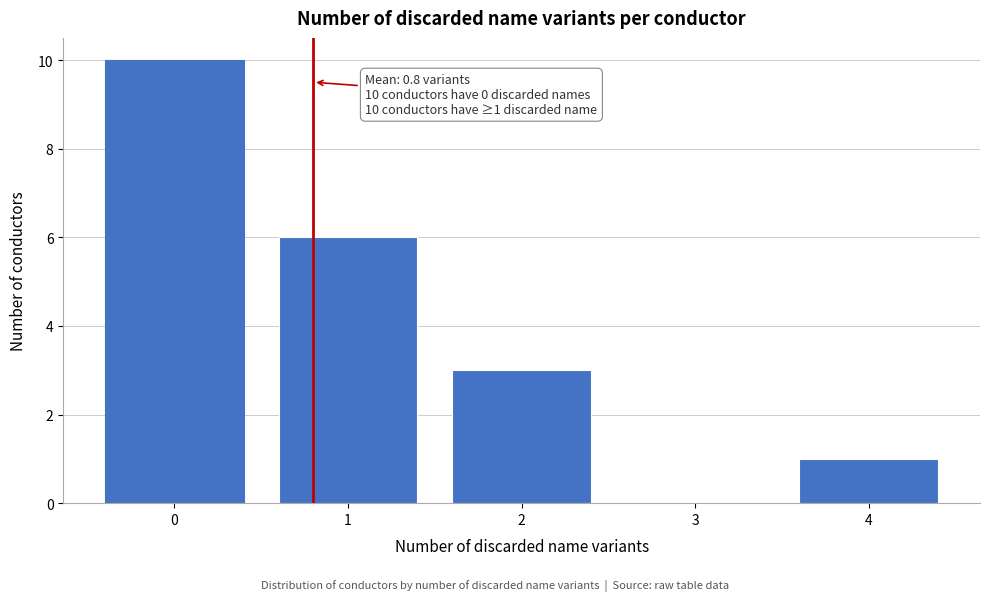

Reading left to right, extract all data points from this chart.

0=10	1=6	2=3	3=0	4=1